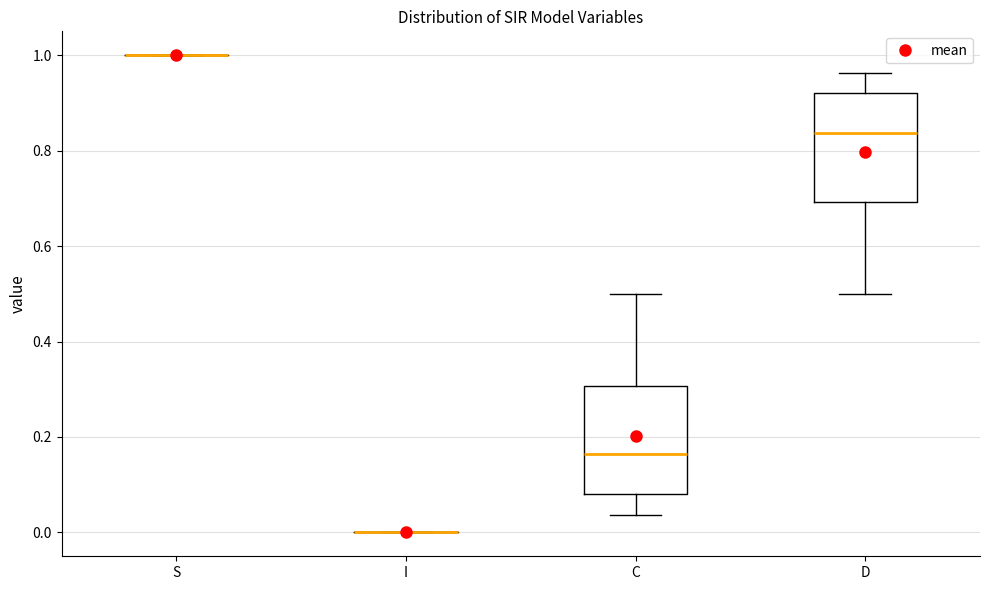

Reading left to right, transcribe this box plot: for each box, give where its median line is, the range the box spans, and where its two whiskers end, as read against the y-axis. The values are not printed on the chart, so give them approximately, as read against the axis.

S: box collapsed to a line at 1.00, whiskers 1.00 to 1.00
I: box collapsed to a line at 0.00, whiskers 0.00 to 0.00
C: median 0.16, box 0.08 to 0.30, whiskers 0.04 to 0.50
D: median 0.84, box 0.70 to 0.92, whiskers 0.50 to 0.96